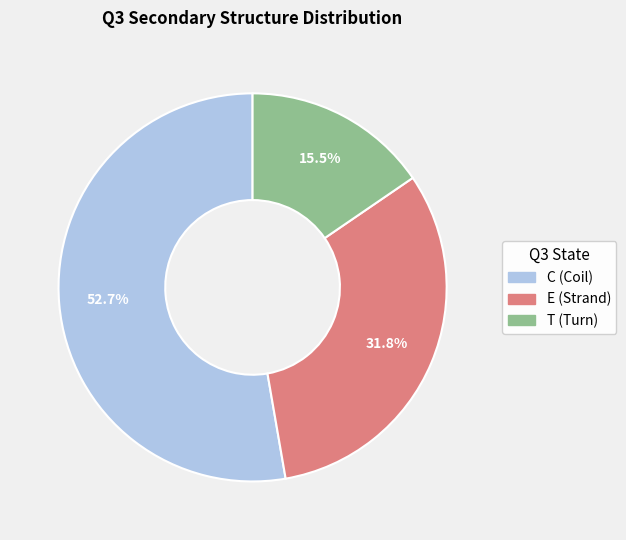

To the nearest percent, what is the combined percentage of E and T?

47%